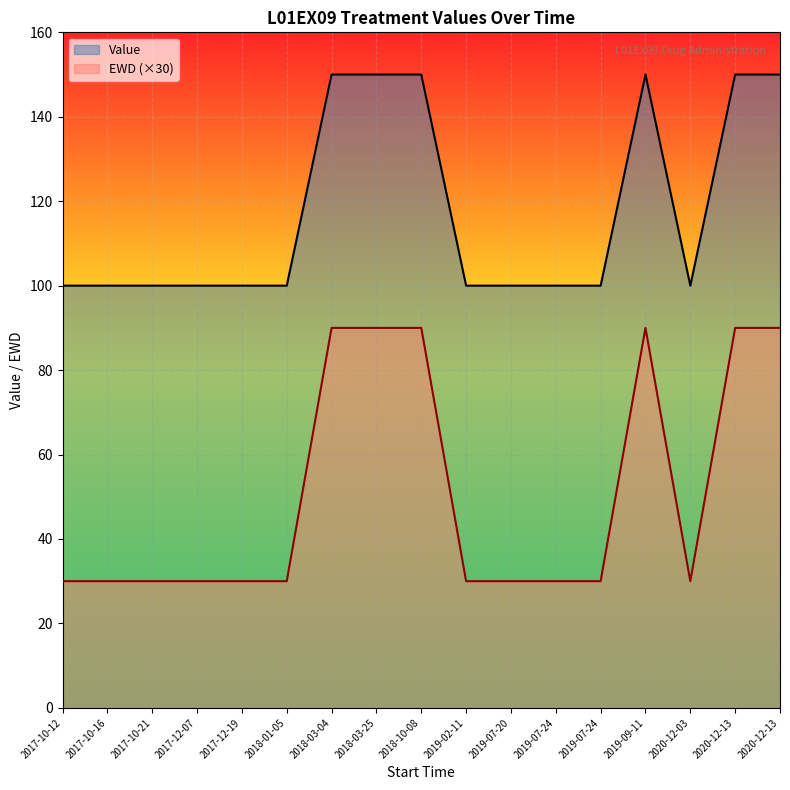

Rank the categories by Value value from lowest to highest.

2019-07-20, 2019-07-24, 2019-07-24, 2020-12-03, 2019-02-11, 2017-10-12, 2017-10-16, 2017-10-21, 2017-12-07, 2017-12-19, 2018-01-05, 2019-09-11, 2018-03-04, 2018-03-25, 2018-10-08, 2020-12-13, 2020-12-13